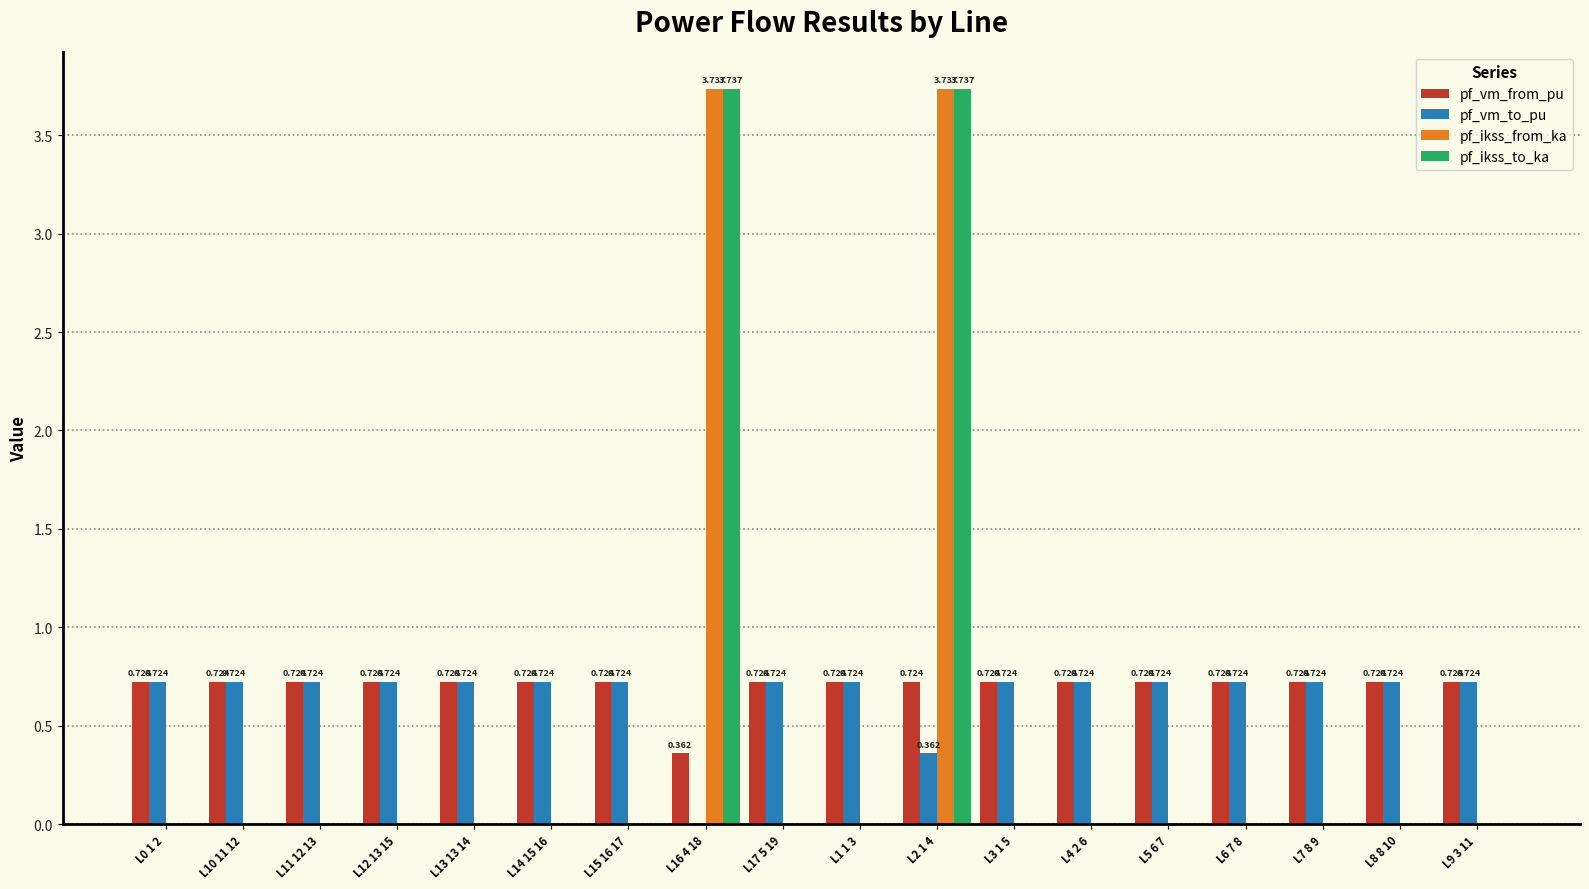

What is the sum of the pf_vm_from_pu values at L6 7 8 and L13 13 14?

1.4